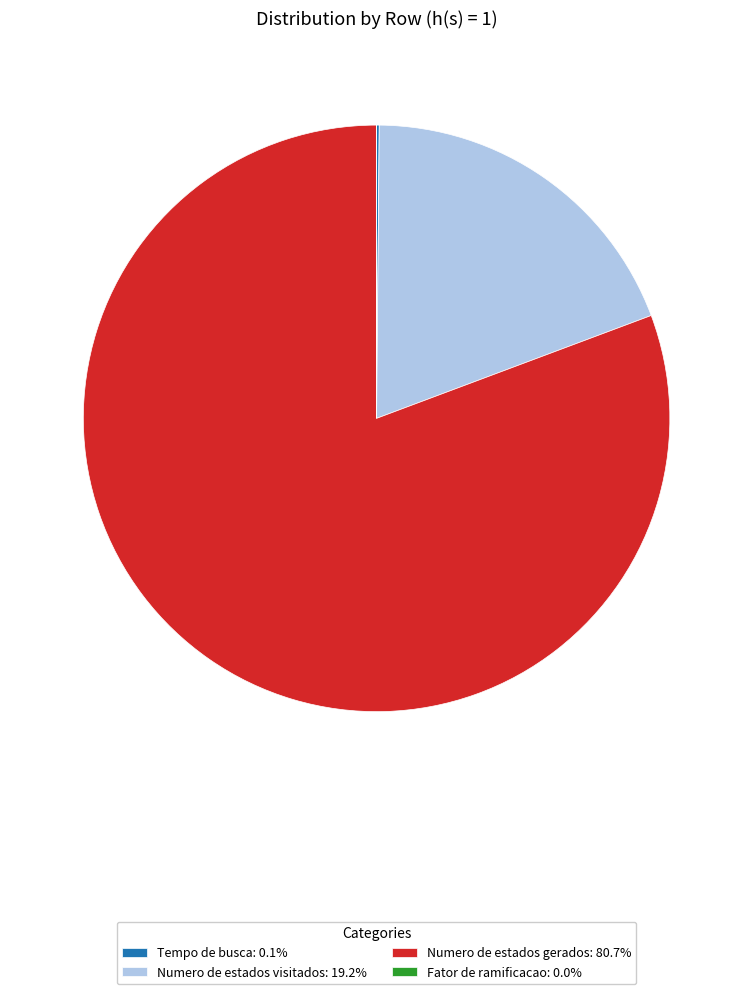

Is there a majority slice in this chart?

Yes